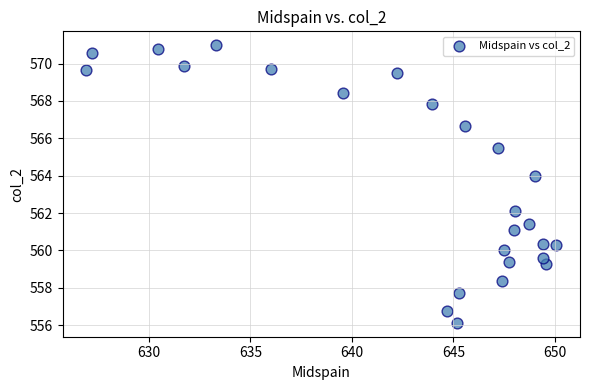

What is the range of Y values (max minus min)?

14.9